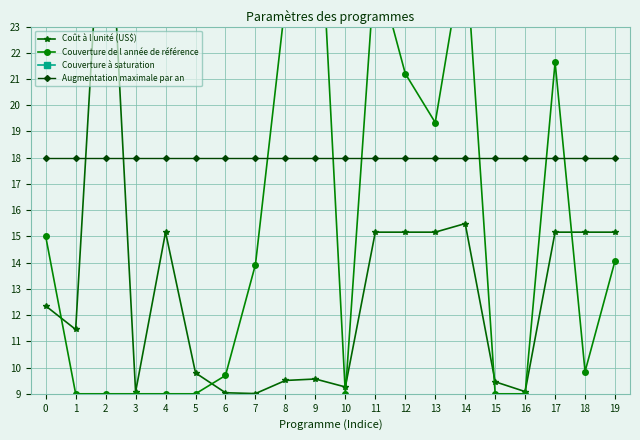

The value of Couverture de l année de référence at 8 is 38.2. True or false?

False